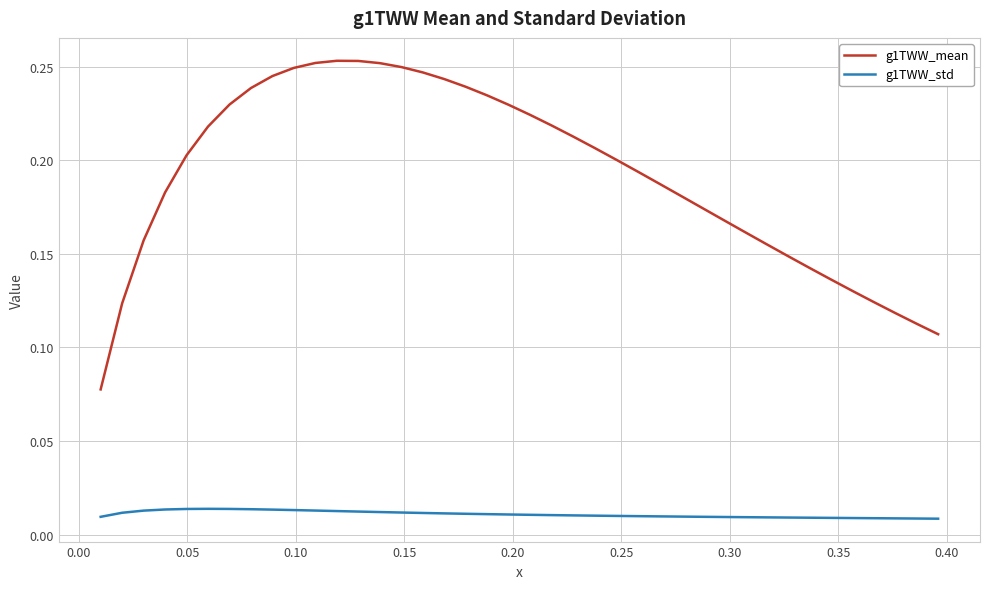

True or false: g1TWW_mean and g1TWW_std cross at least once.

False